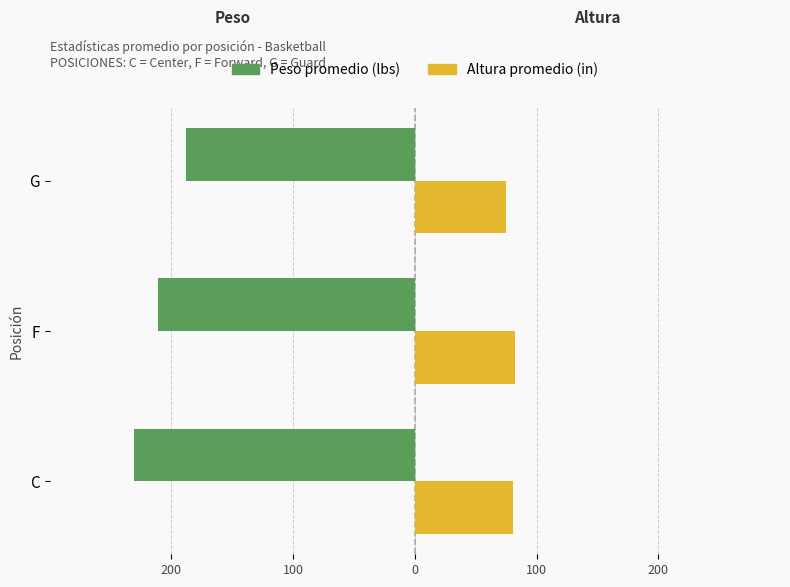

What are all the series names shown in the legend?

Peso promedio (lbs), Altura promedio (in)